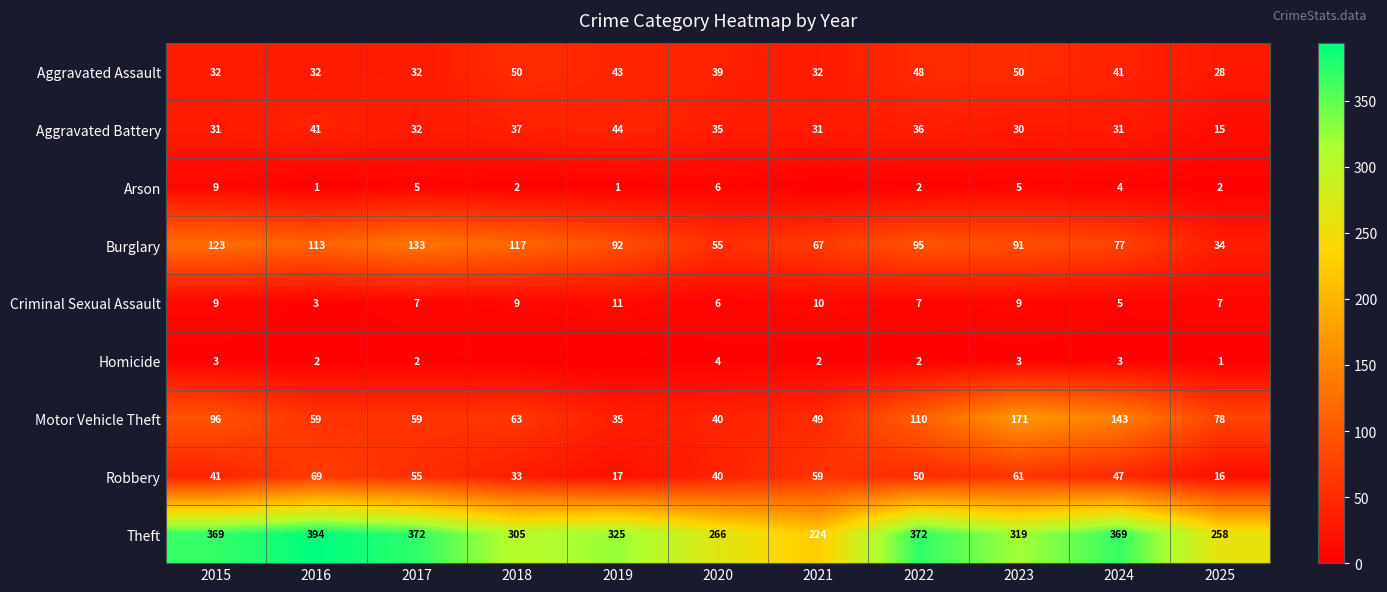

The value of Homicide at 2024 is 3. True or false?

True